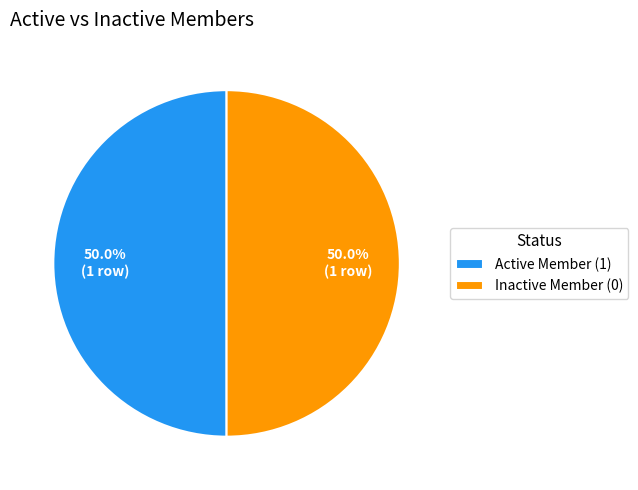

What percentage is NOT represented by Active Member (1)?

50.0%